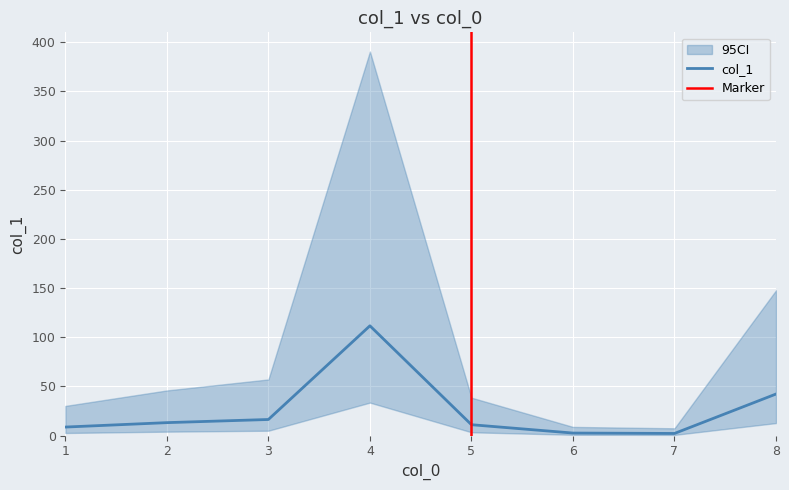

How many lines are shown in the chart?

1